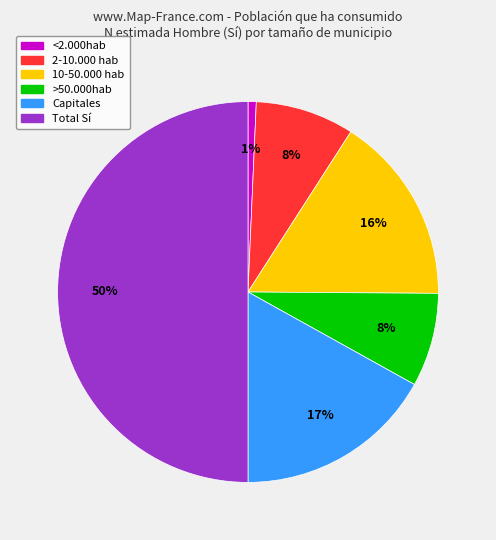

Does <2.000hab represent more than half of the total?

No